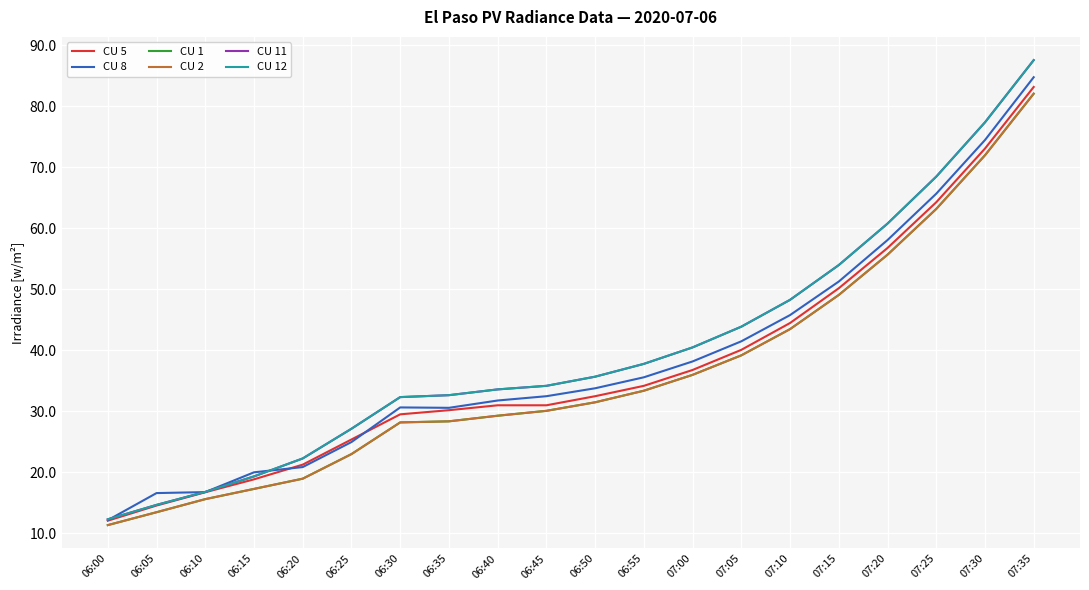

What is the spread (max minus min) of values at 06:10?

1.2